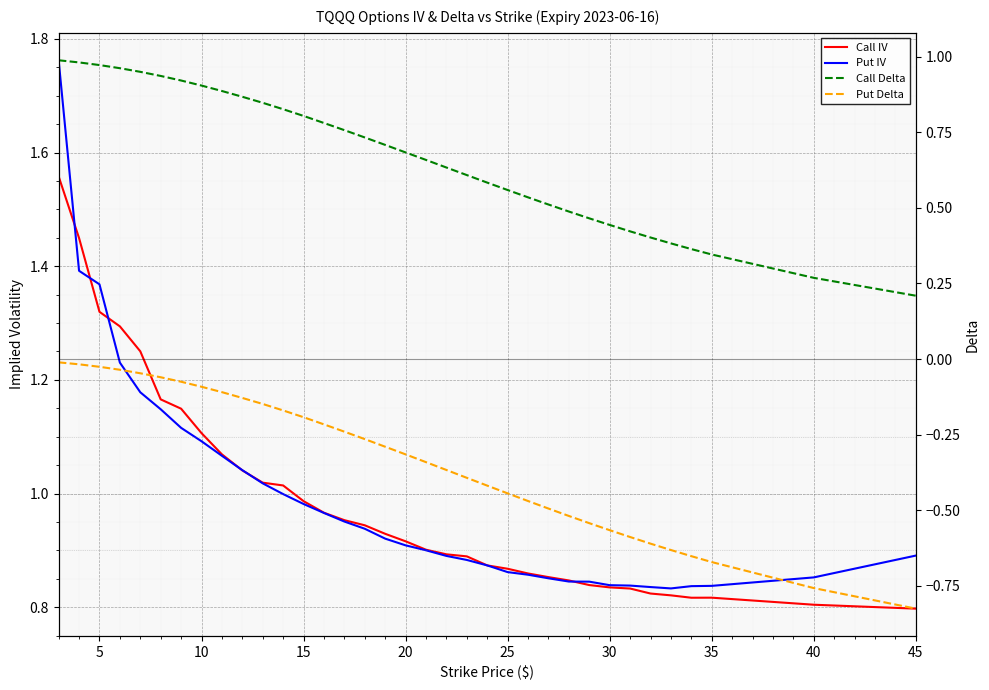

What is the smallest value displayed?

-0.8